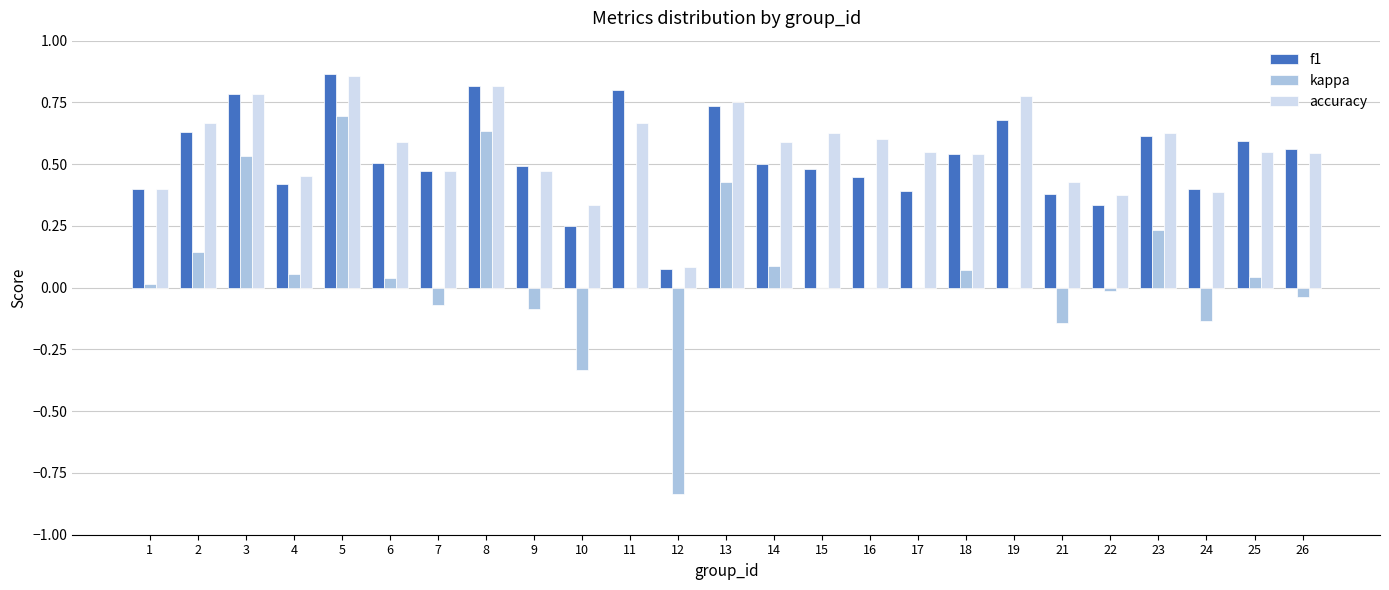

The value of f1 at 15 is 0.3. True or false?

False